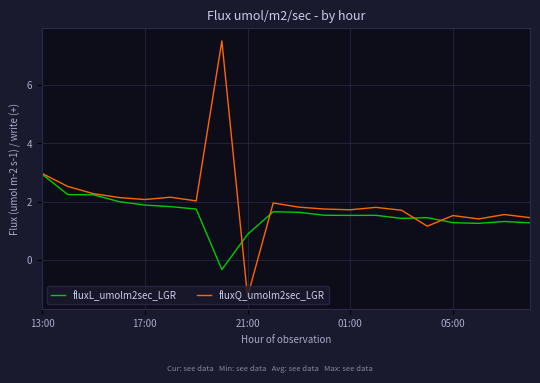

List the series in order of their peak value, lowest first.

fluxL_umolm2sec_LGR, fluxQ_umolm2sec_LGR